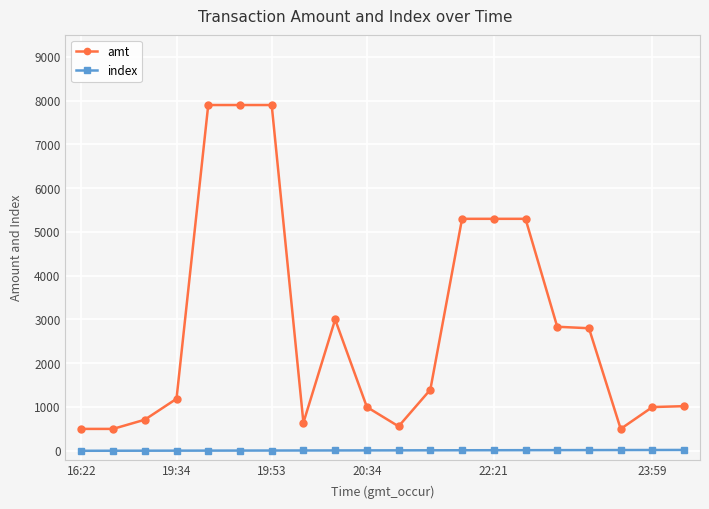

Which series has the largest total across all categories?

amt